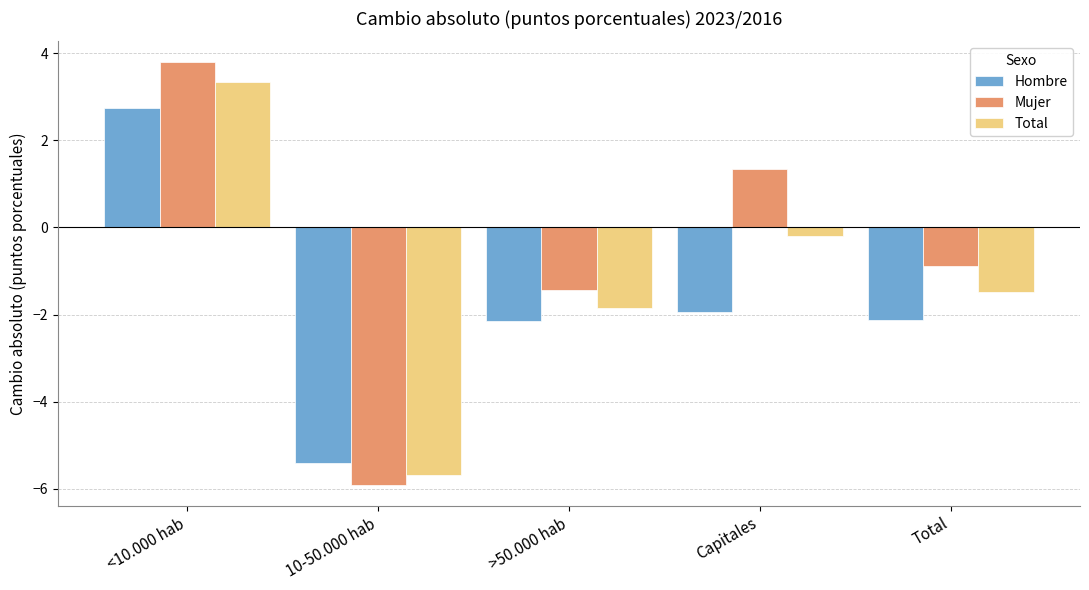

What is the label of the 4th bar from the left?

Capitales